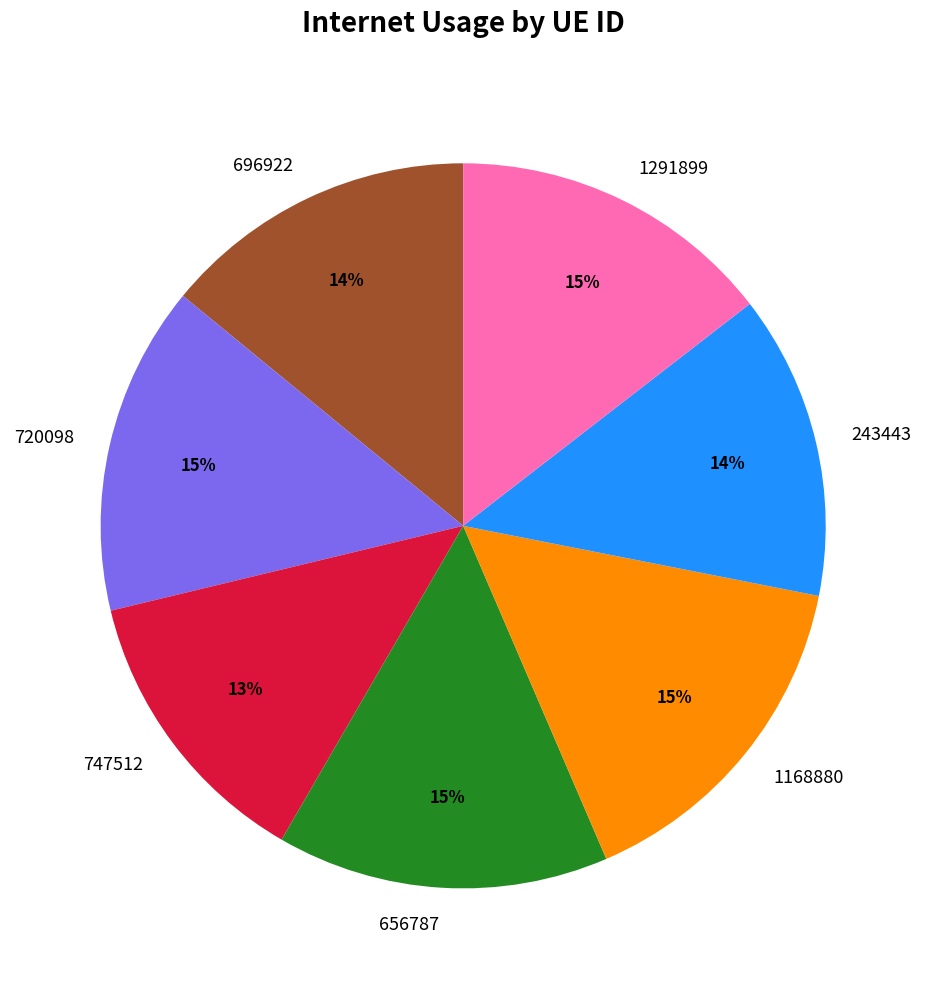

Which has a higher value, 1291899 or 243443?

1291899